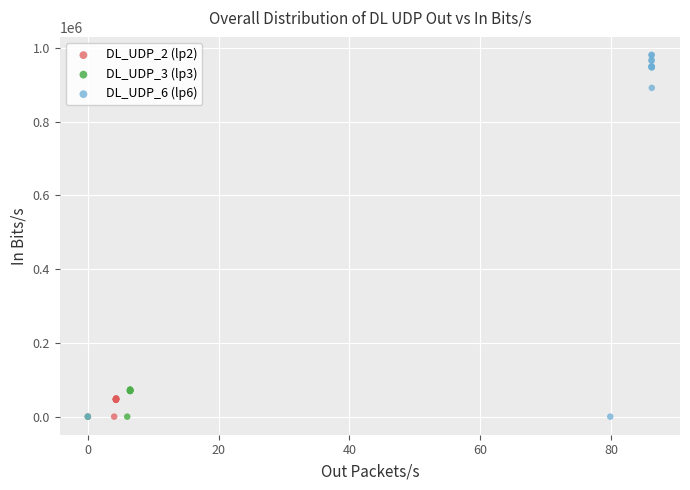

Which series reaches the maximum Y coordinate?

DL_UDP_6 (lp6)